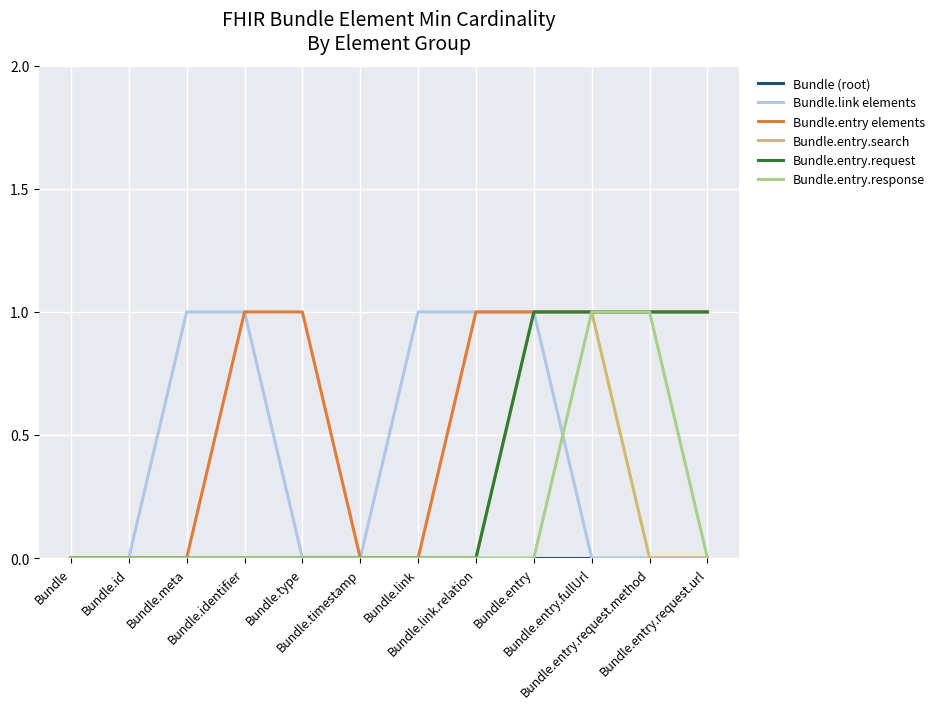

How many lines are shown in the chart?

6